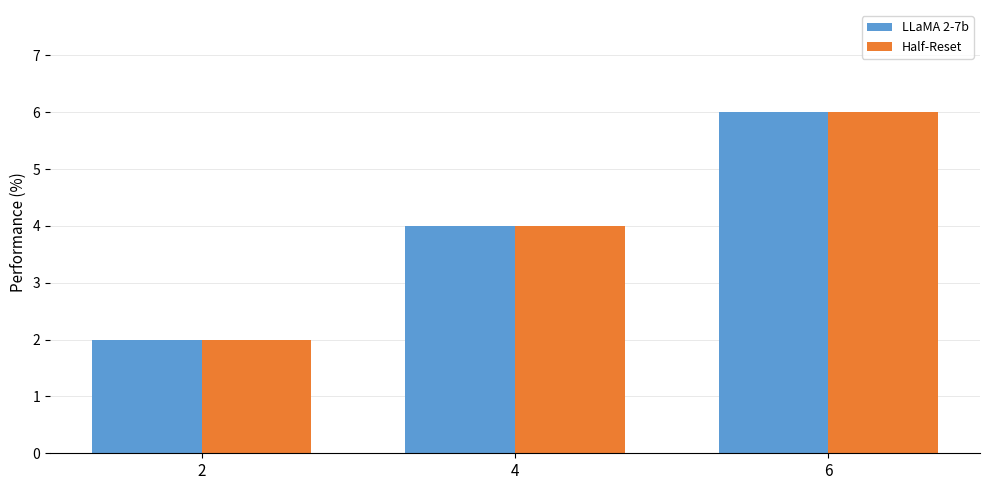

What is the maximum value shown in the chart?

6